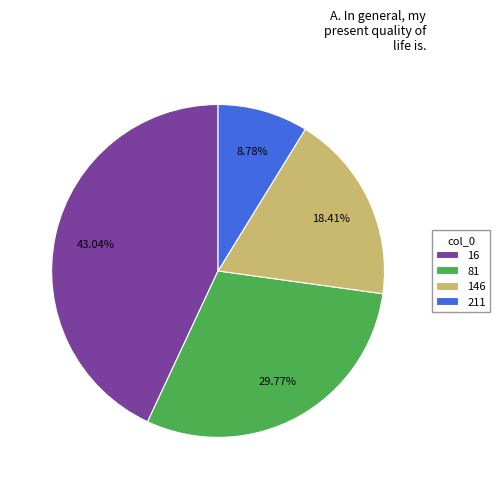

What is the smallest slice in the pie chart?

211